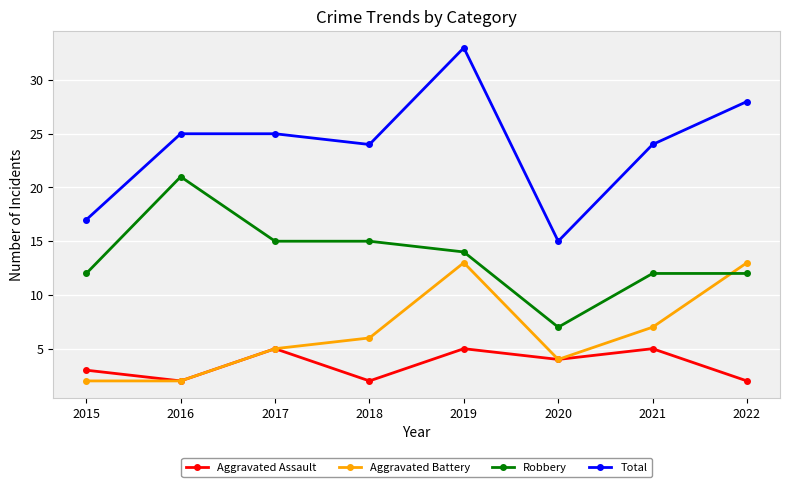

True or false: Aggravated Battery has more than 1 points higher than both neighbors.

False